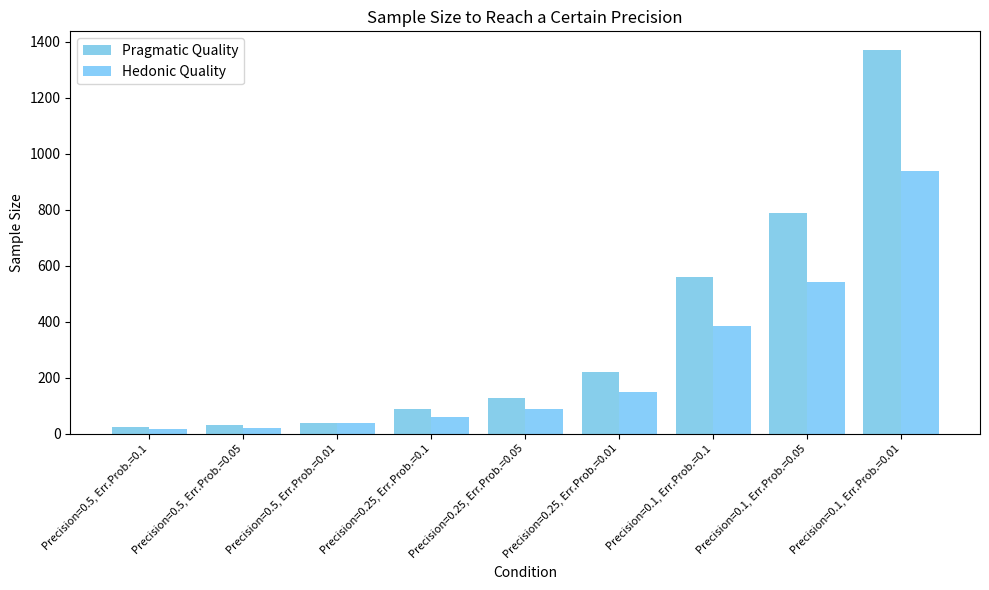

Rank the series at Precision=0.5, Err.Prob.=0.01 from lowest to highest value.

Pragmatic Quality, Hedonic Quality